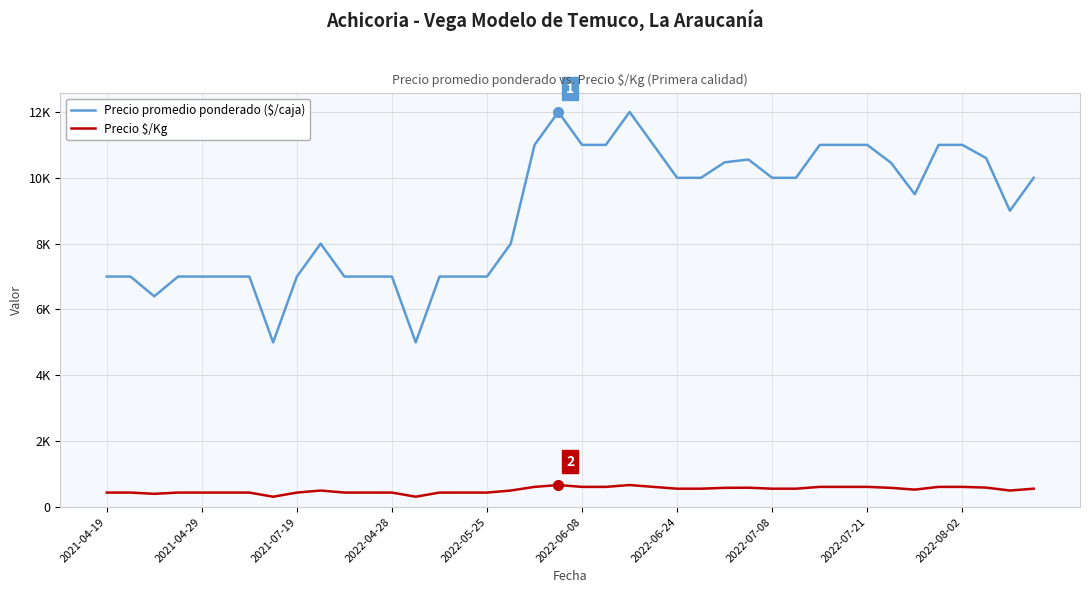

Does the chart have visible grid lines?

Yes